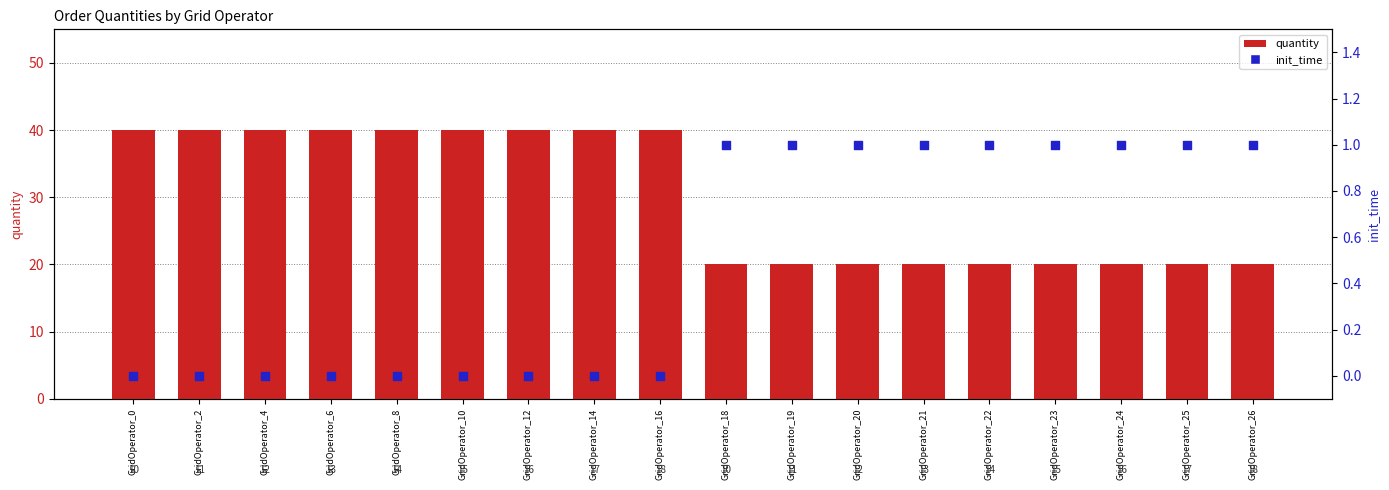

Which series contains the highest Y value?

quantity